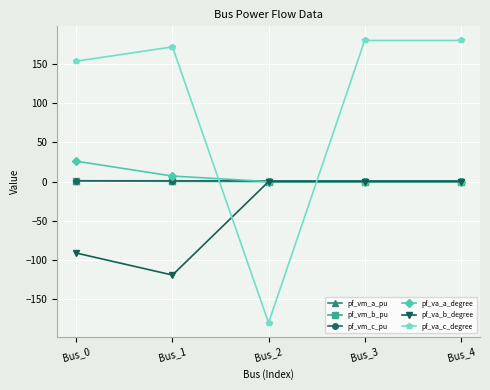

How many data points in pf_va_c_degree are less than 171?

2